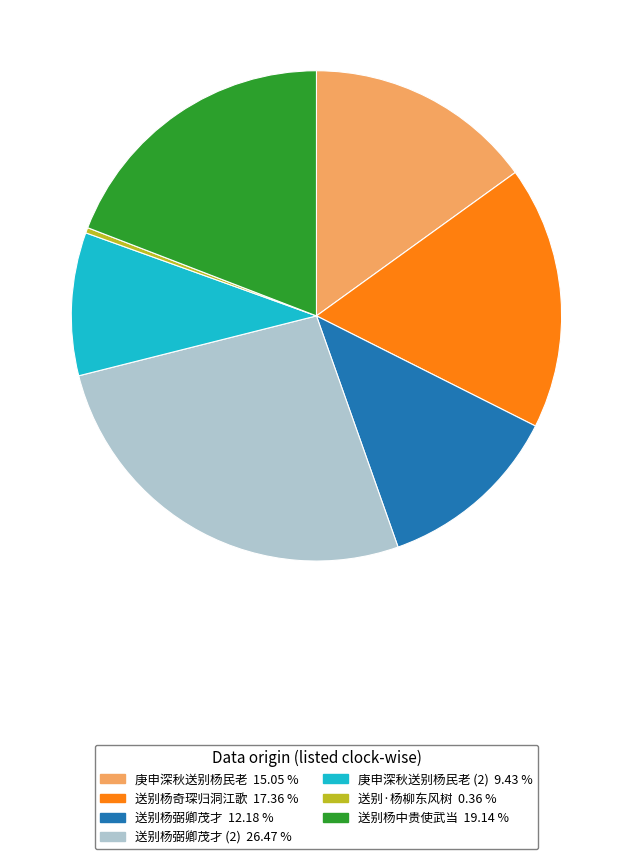

Does any single category account for the majority?

No